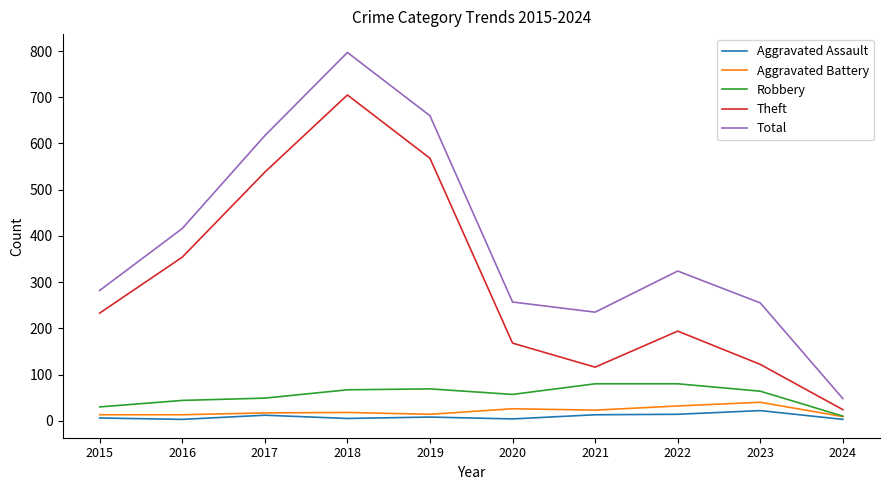

What value does the Aggravated Assault series have at 2022?

14